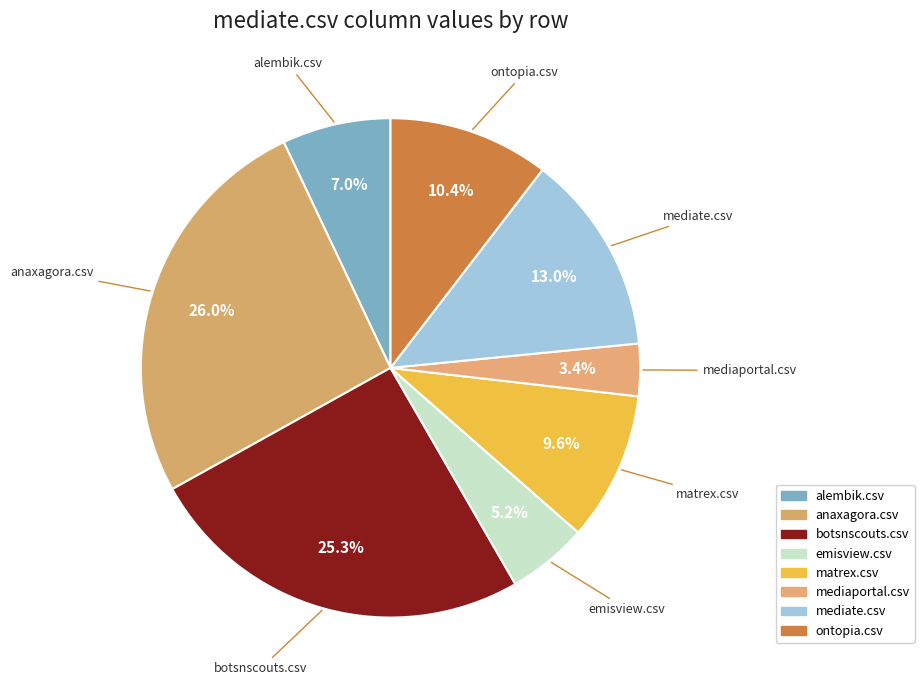

What percentage do mediaportal.csv and anaxagora.csv together represent?

29.4%